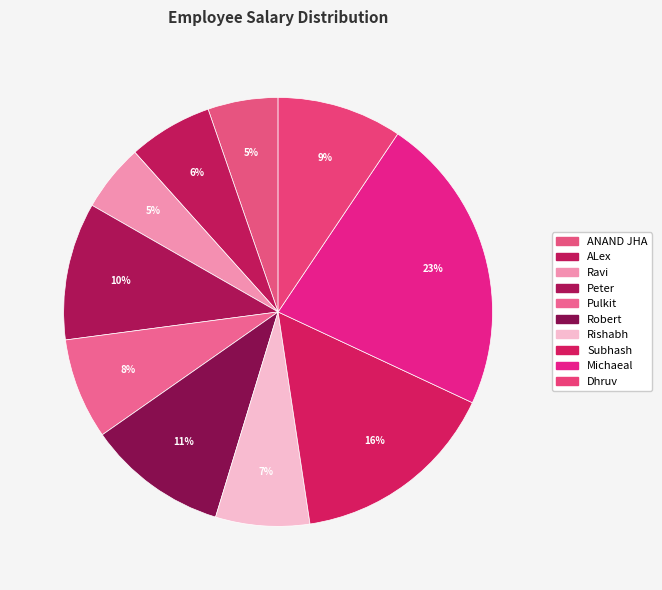

What is the change in value from Robert to Michaeal?

+113000